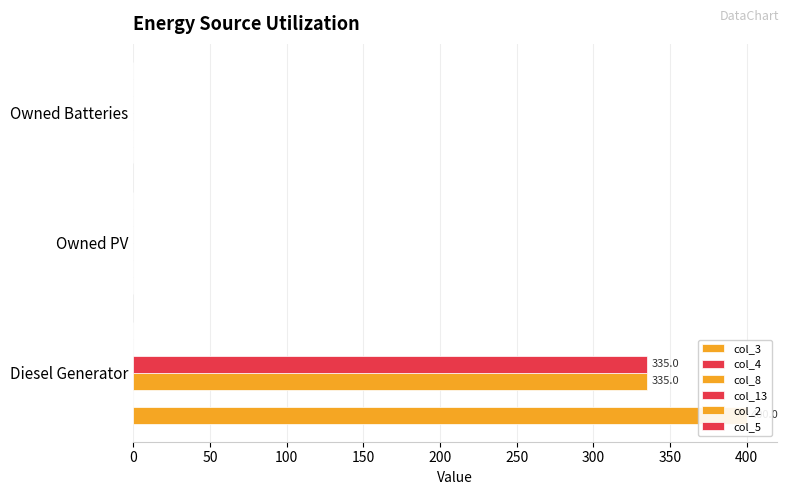

Which series has the largest total across all categories?

col_3